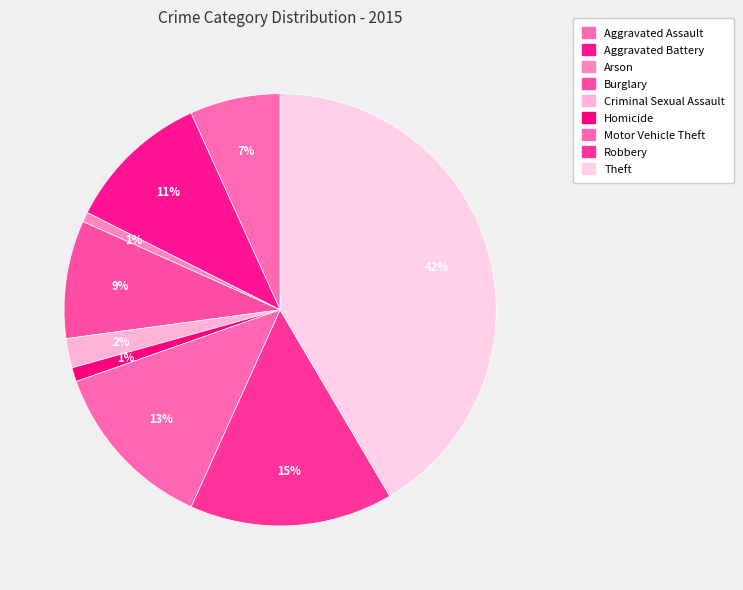

Does any single category account for the majority?

No